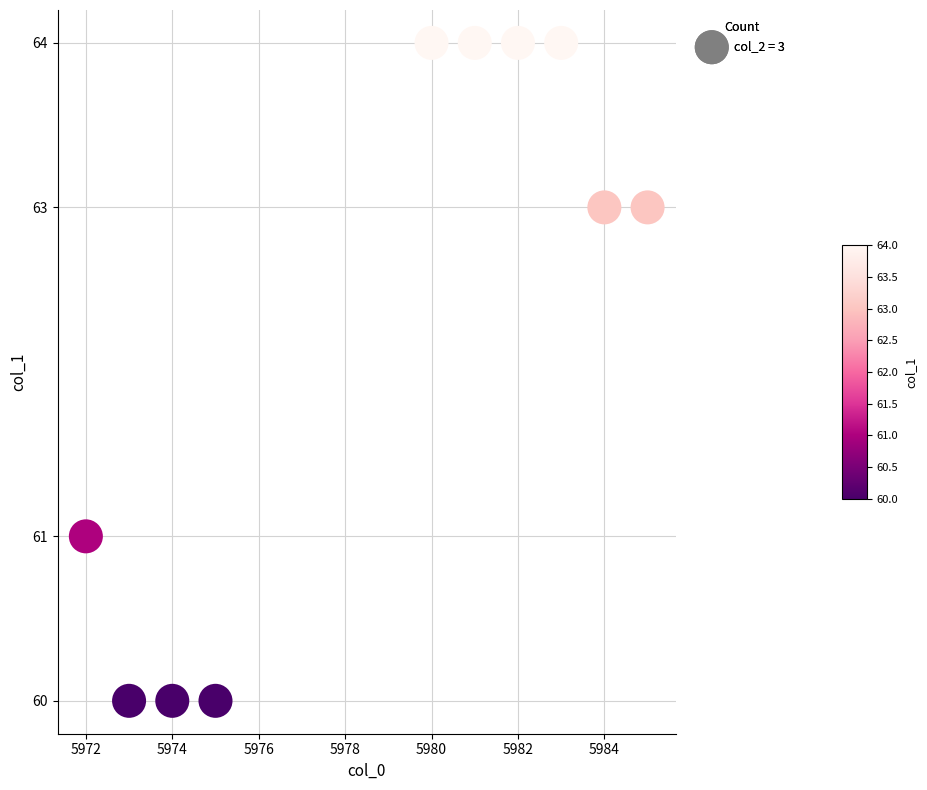

What is the average X value?

5979